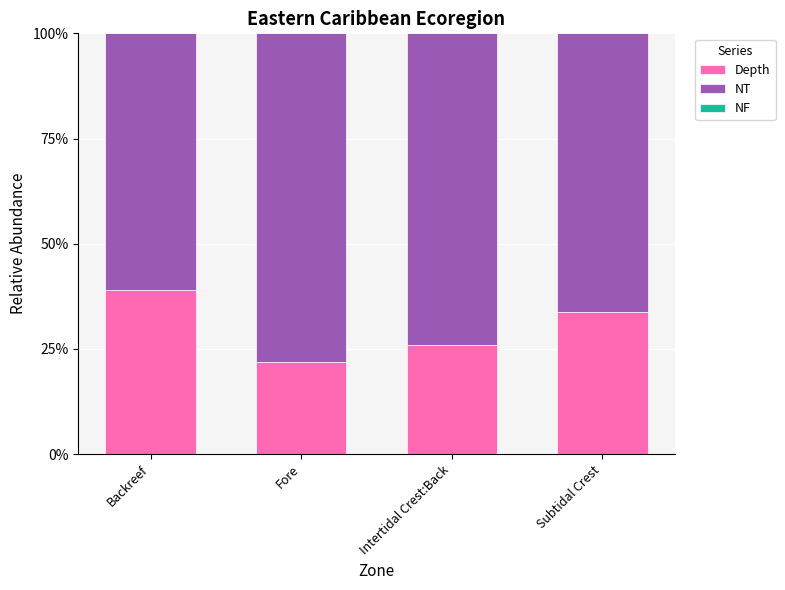

What is the average value of the NT series?

0.7